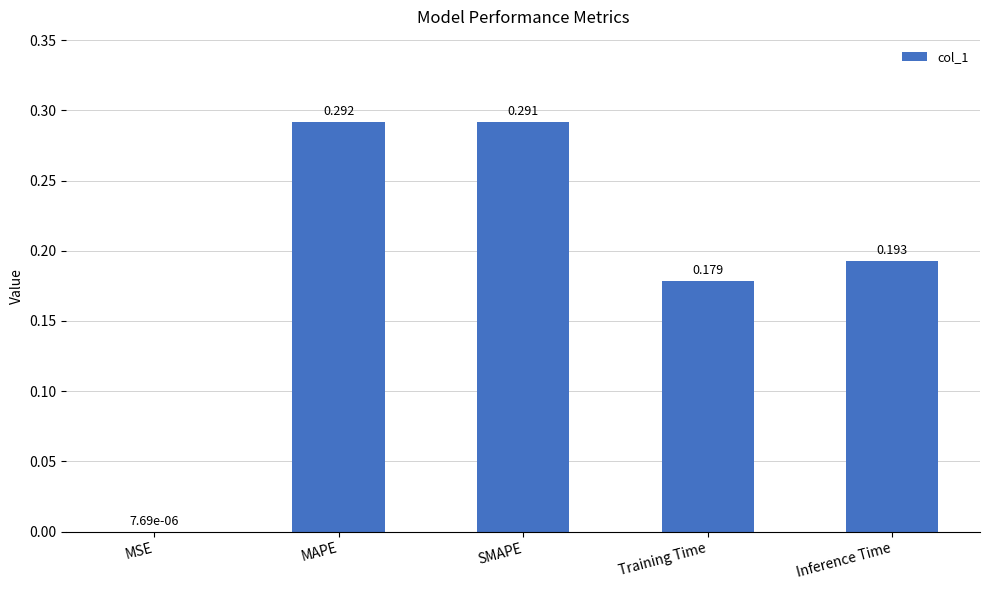

Which category has the highest value across all series?

MAPE